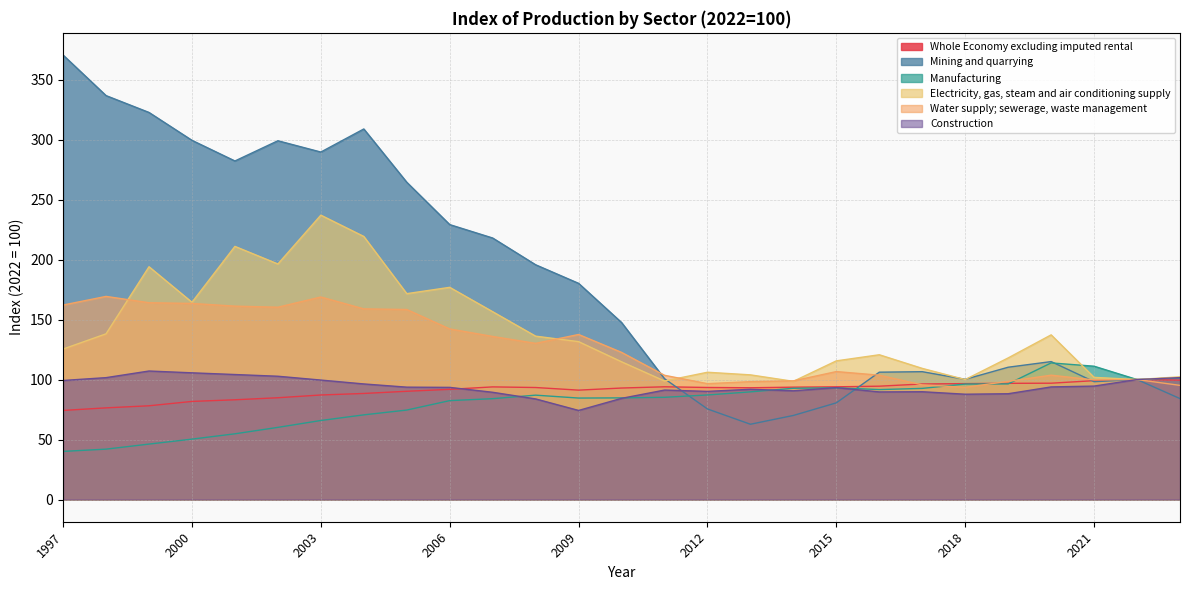

What are all the series names shown in the legend?

Whole Economy excluding imputed rental, Mining and quarrying, Manufacturing, Electricity, gas, steam and air conditioning supply, Water supply; sewerage, waste management, Construction